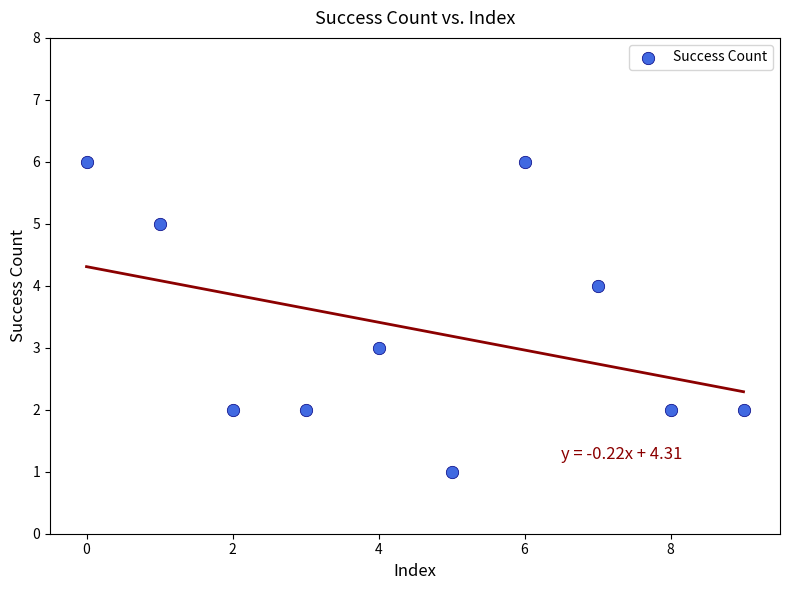

What is the average Y value?

3